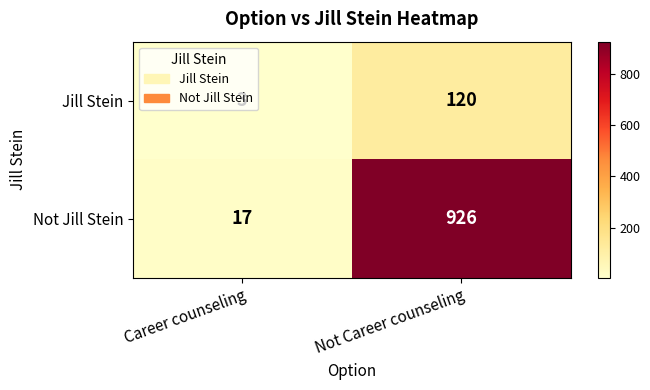

What is the difference between the highest and lowest values at Not Career counseling?

806